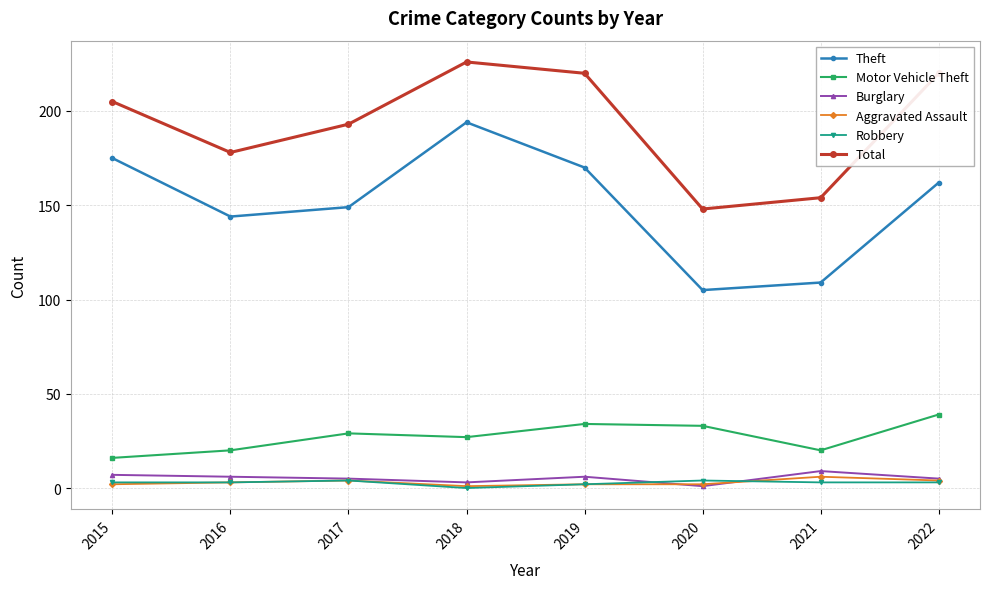

How many values in Robbery are above zero?

7